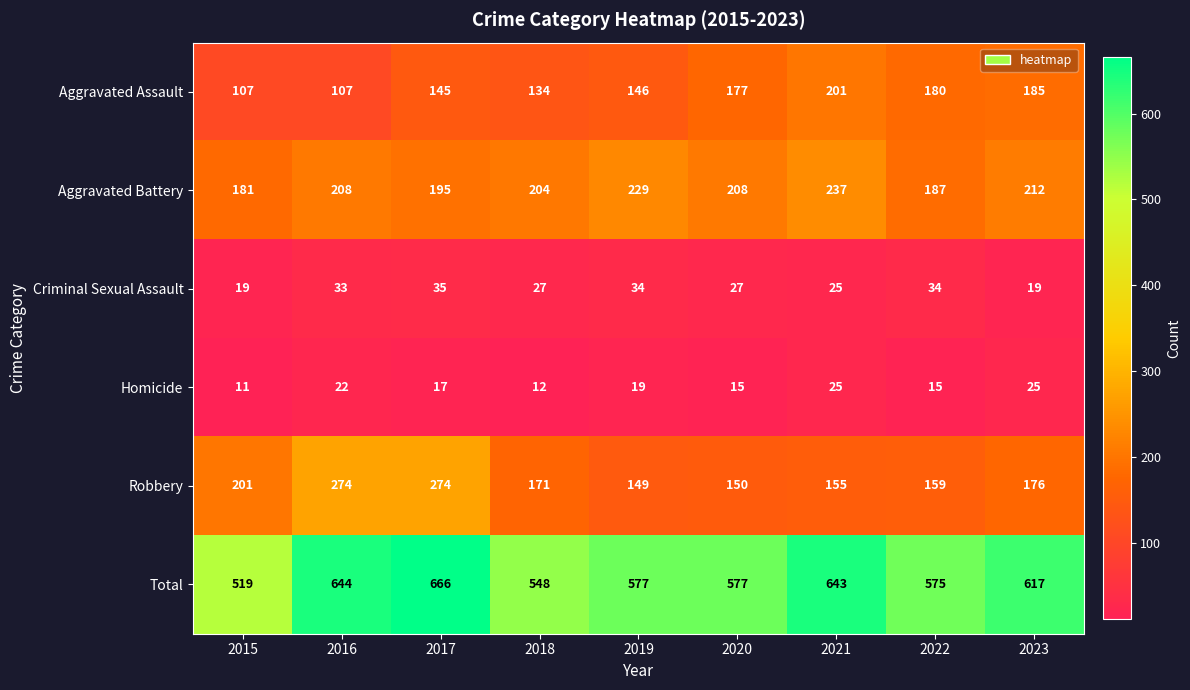

Count the Homicide values in the range 15 to 22.

5